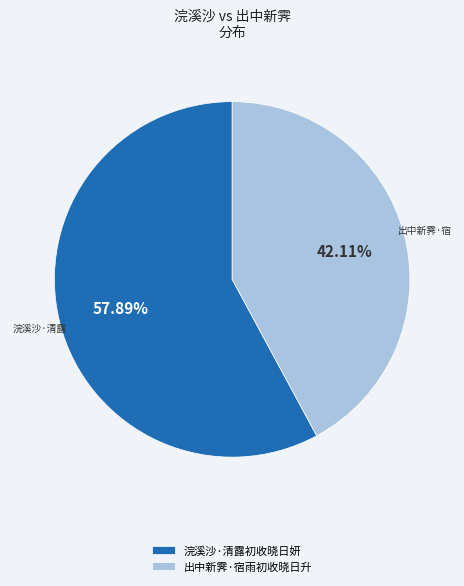

To the nearest percent, what portion does 浣溪沙·清露初收晓日妍 represent?

58%